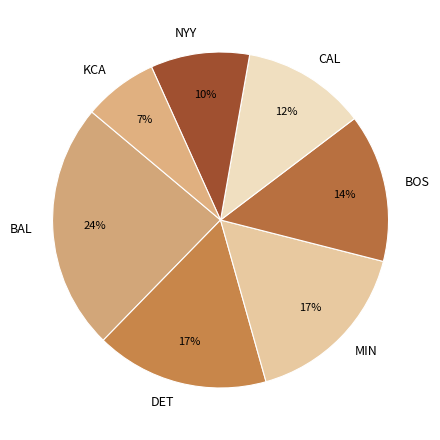

Does CAL represent more than half of the total?

No